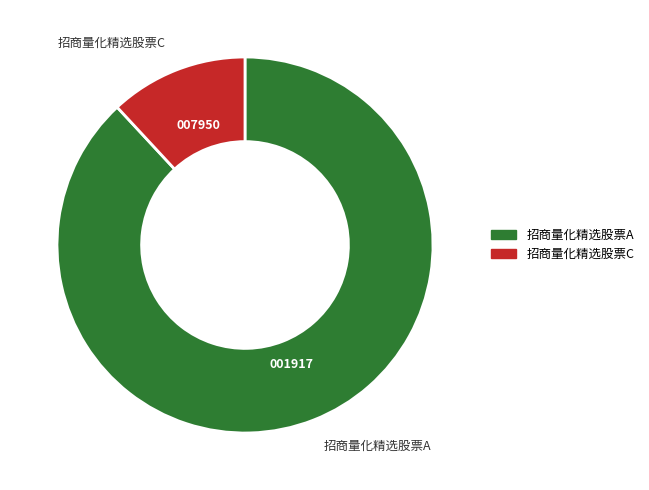

Which has a higher value, 招商量化精选股票C or 招商量化精选股票A?

招商量化精选股票A